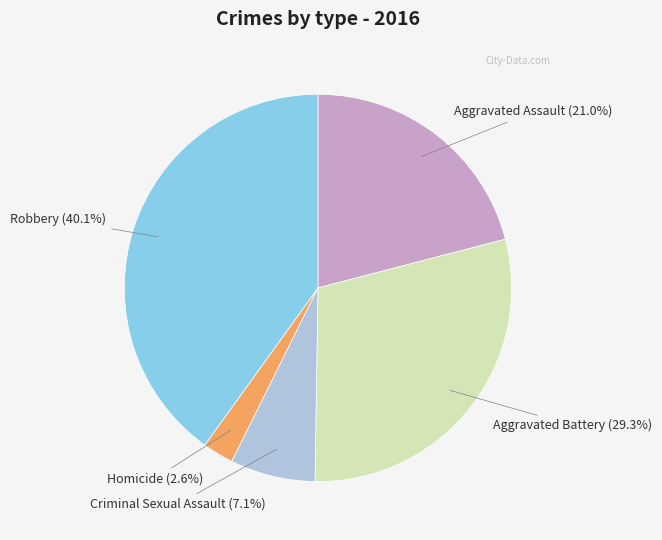

Count the number of slices in the pie.

5